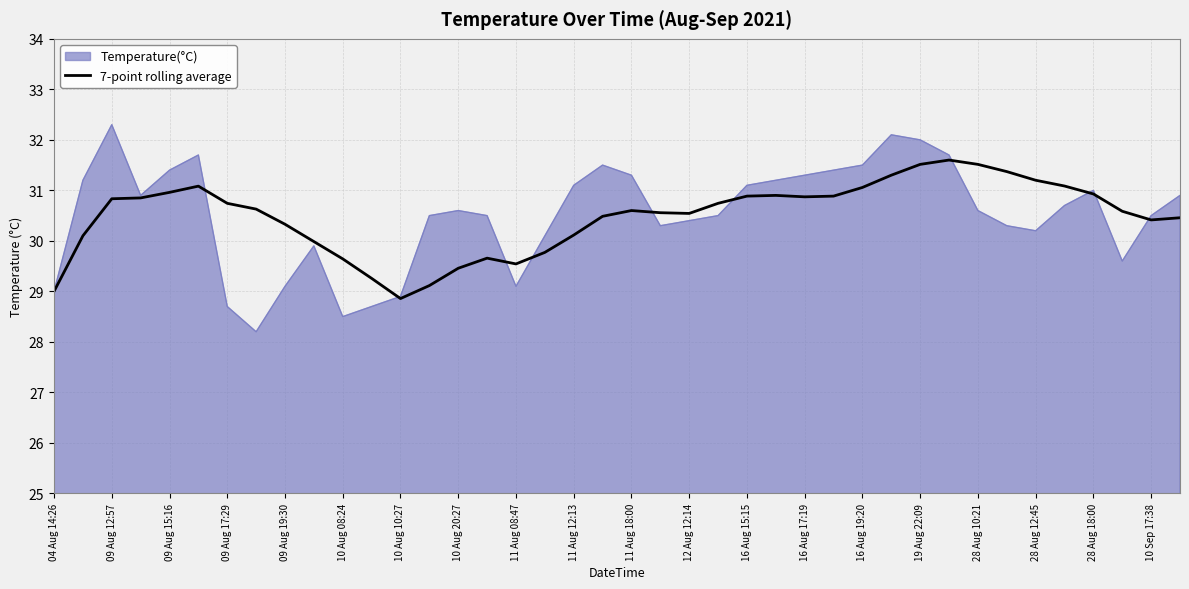

Rank the series by their maximum value, from lowest to highest.

7-point rolling average, Temperature(°C)